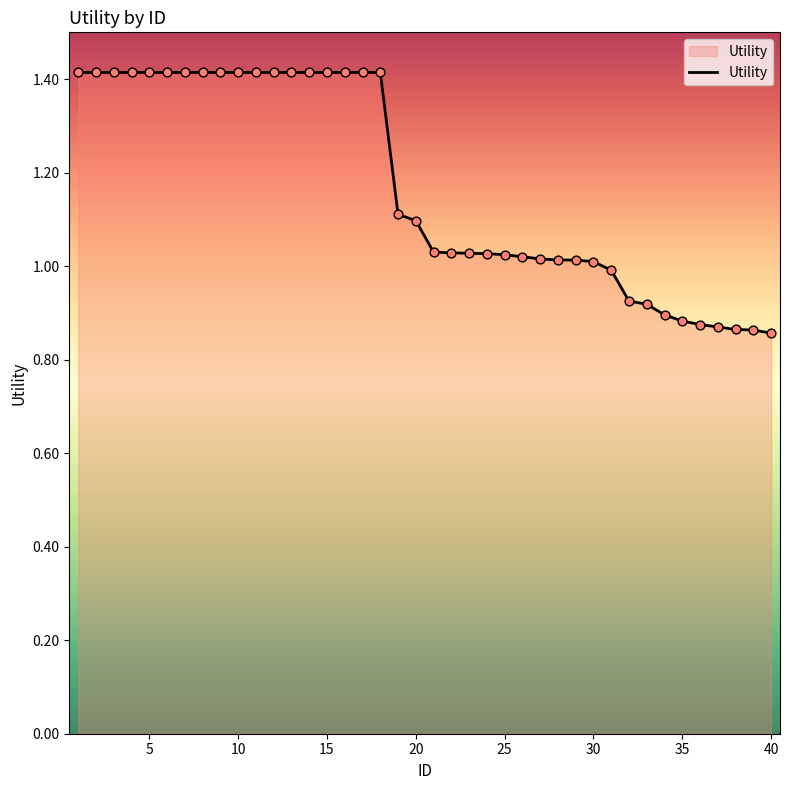

What is the difference between the maximum and minimum values?

0.6